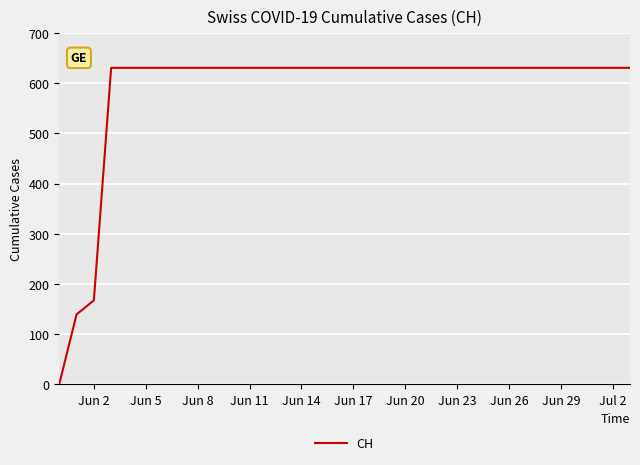

Reading right to left, extract all data points from this chart.

631	631	631	631	631	631	631	631	631	631	631	631	631	631	631	631	631	631	631	631	631	631	631	631	631	631	631	631	631	631	631	167	139	0